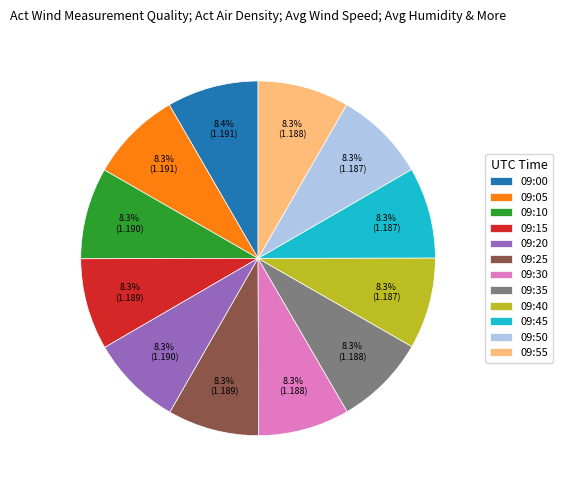

The 09:20 slice represents 21% of the pie. True or false?

False